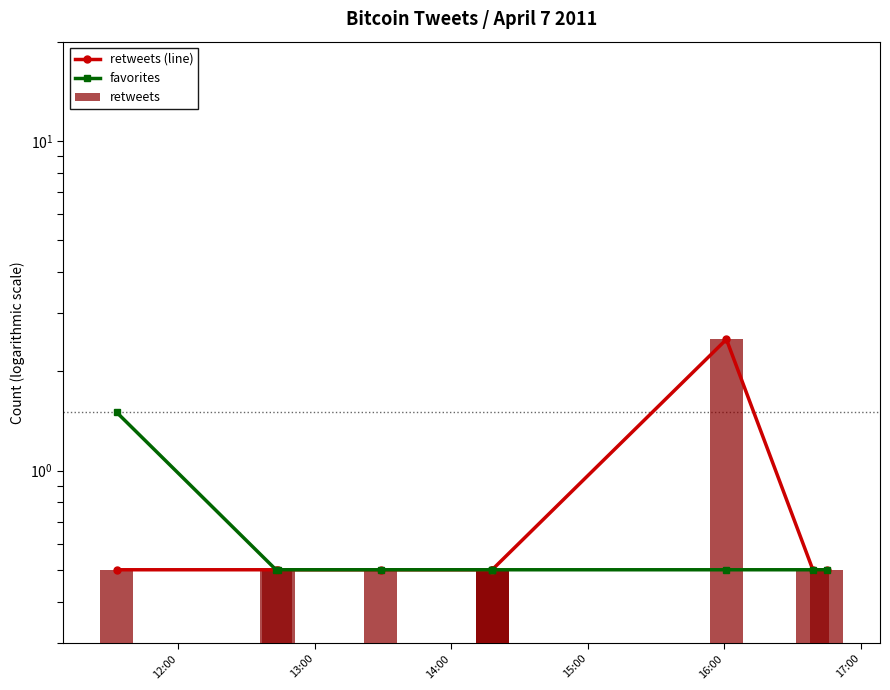

What is the minimum value shown in the chart?

0.5